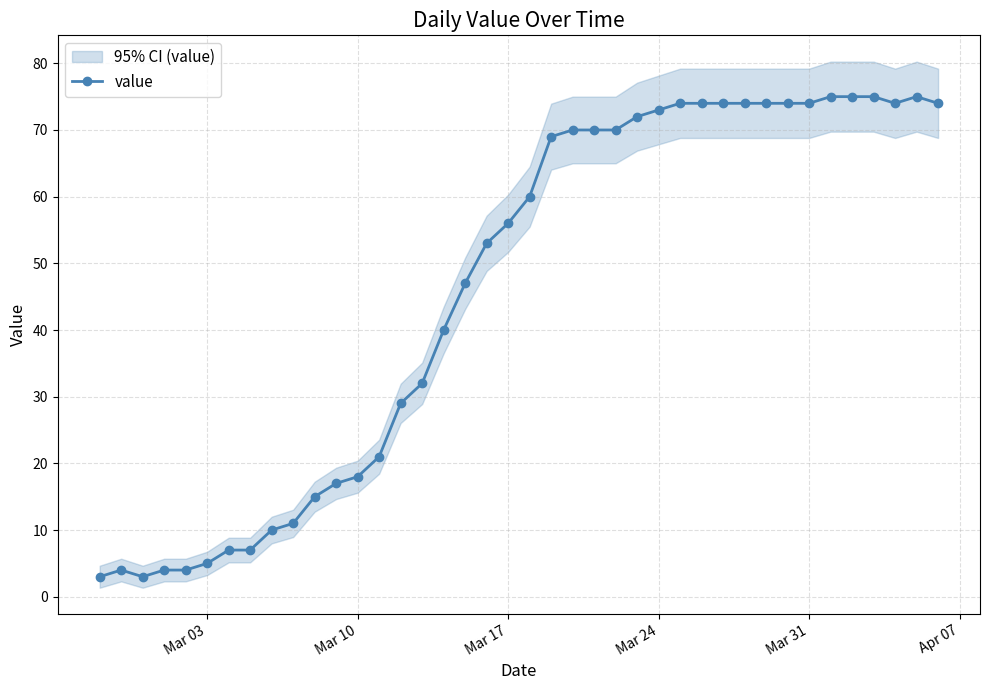

Is it true that value equals 45 at Mar 31?

False